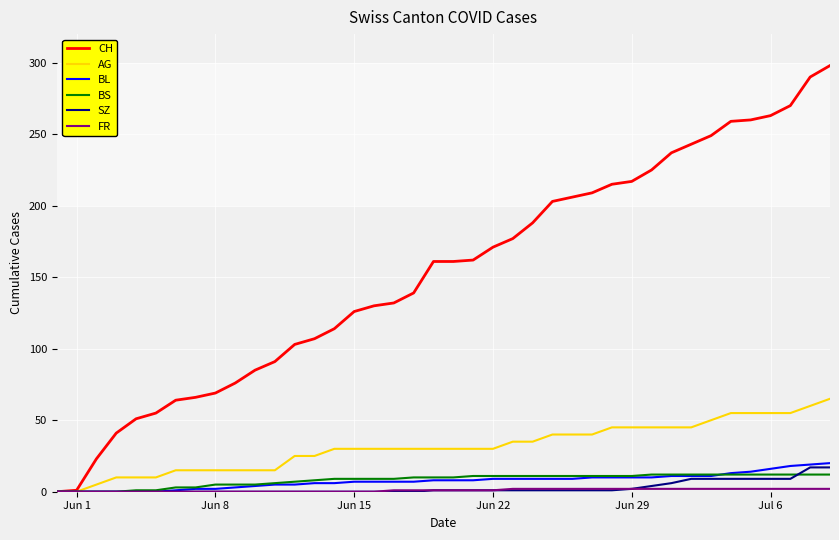

Count the number of data series in this chart.

6